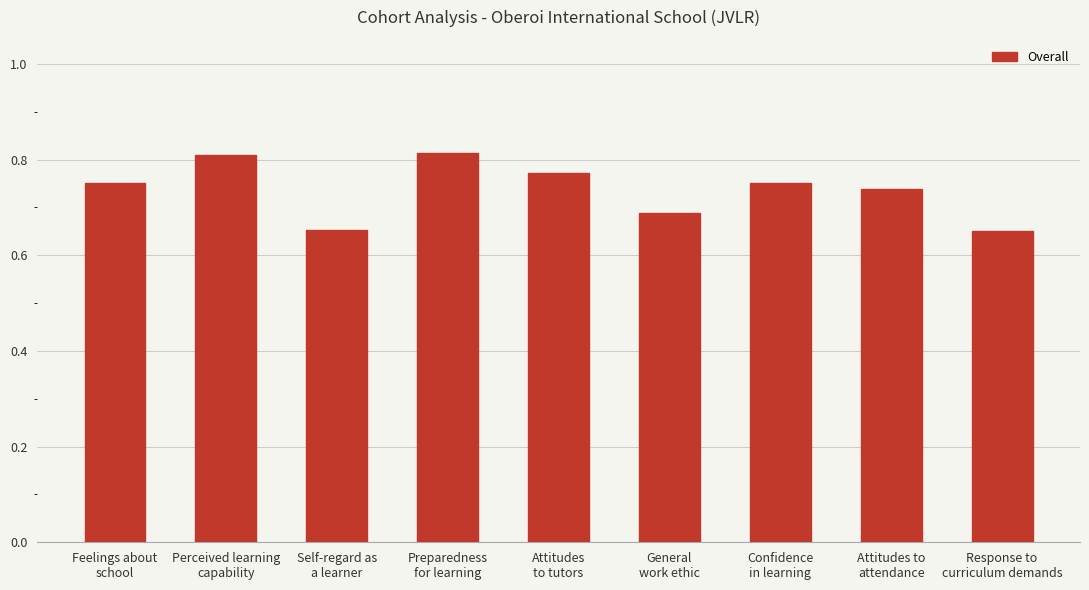

What is the sum of all values?

6.6